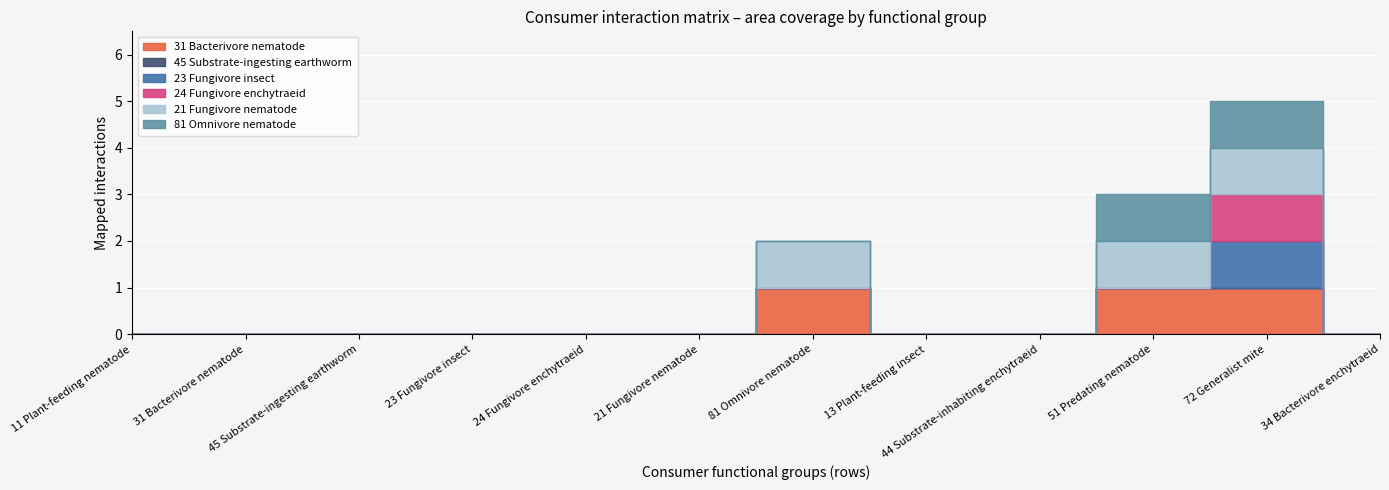

Reading left to right, list all the values displayed in this chart.

31 Bacterivore nematode: 11 Plant-feeding nematode=0	31 Bacterivore nematode=0	45 Substrate-ingesting earthworm=0	23 Fungivore insect=0	24 Fungivore enchytraeid=0	21 Fungivore nematode=0	81 Omnivore nematode=1	13 Plant-feeding insect=0	44 Substrate-inhabiting enchytraeid=0	51 Predating nematode=1	72 Generalist mite=1	34 Bacterivore enchytraeid=0
45 Substrate-ingesting earthworm: 11 Plant-feeding nematode=0	31 Bacterivore nematode=0	45 Substrate-ingesting earthworm=0	23 Fungivore insect=0	24 Fungivore enchytraeid=0	21 Fungivore nematode=0	81 Omnivore nematode=0	13 Plant-feeding insect=0	44 Substrate-inhabiting enchytraeid=0	51 Predating nematode=0	72 Generalist mite=0	34 Bacterivore enchytraeid=0
23 Fungivore insect: 11 Plant-feeding nematode=0	31 Bacterivore nematode=0	45 Substrate-ingesting earthworm=0	23 Fungivore insect=0	24 Fungivore enchytraeid=0	21 Fungivore nematode=0	81 Omnivore nematode=0	13 Plant-feeding insect=0	44 Substrate-inhabiting enchytraeid=0	51 Predating nematode=0	72 Generalist mite=1	34 Bacterivore enchytraeid=0
24 Fungivore enchytraeid: 11 Plant-feeding nematode=0	31 Bacterivore nematode=0	45 Substrate-ingesting earthworm=0	23 Fungivore insect=0	24 Fungivore enchytraeid=0	21 Fungivore nematode=0	81 Omnivore nematode=0	13 Plant-feeding insect=0	44 Substrate-inhabiting enchytraeid=0	51 Predating nematode=0	72 Generalist mite=1	34 Bacterivore enchytraeid=0
21 Fungivore nematode: 11 Plant-feeding nematode=0	31 Bacterivore nematode=0	45 Substrate-ingesting earthworm=0	23 Fungivore insect=0	24 Fungivore enchytraeid=0	21 Fungivore nematode=0	81 Omnivore nematode=1	13 Plant-feeding insect=0	44 Substrate-inhabiting enchytraeid=0	51 Predating nematode=1	72 Generalist mite=1	34 Bacterivore enchytraeid=0
81 Omnivore nematode: 11 Plant-feeding nematode=0	31 Bacterivore nematode=0	45 Substrate-ingesting earthworm=0	23 Fungivore insect=0	24 Fungivore enchytraeid=0	21 Fungivore nematode=0	81 Omnivore nematode=0	13 Plant-feeding insect=0	44 Substrate-inhabiting enchytraeid=0	51 Predating nematode=1	72 Generalist mite=1	34 Bacterivore enchytraeid=0